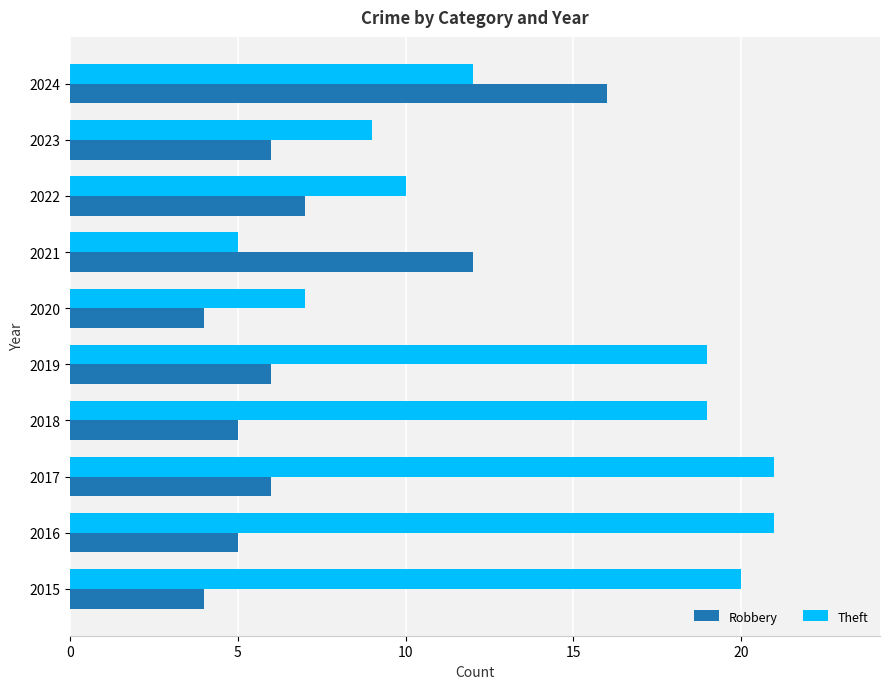

Rank the series by their maximum value, from highest to lowest.

Theft, Robbery